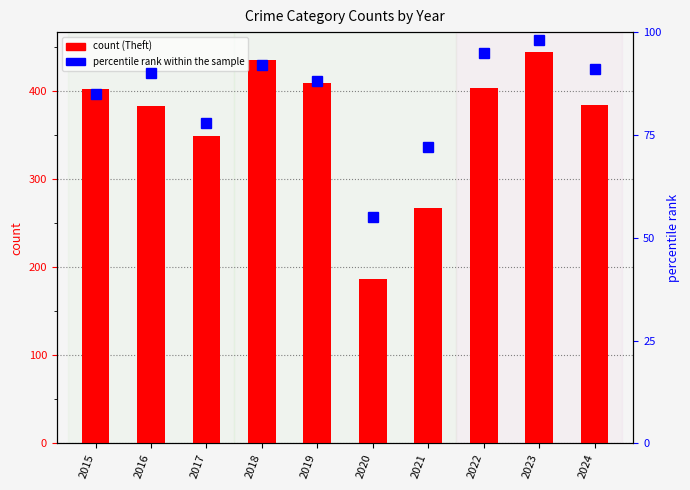

Between 2016 and 2020, which series saw the biggest shift?

Theft